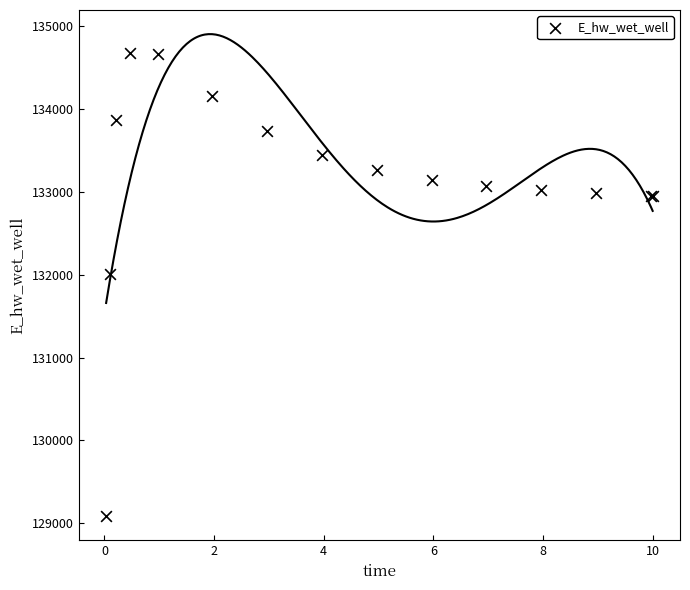

What Y value in the scatter plot is closest to 131880?

132002.1